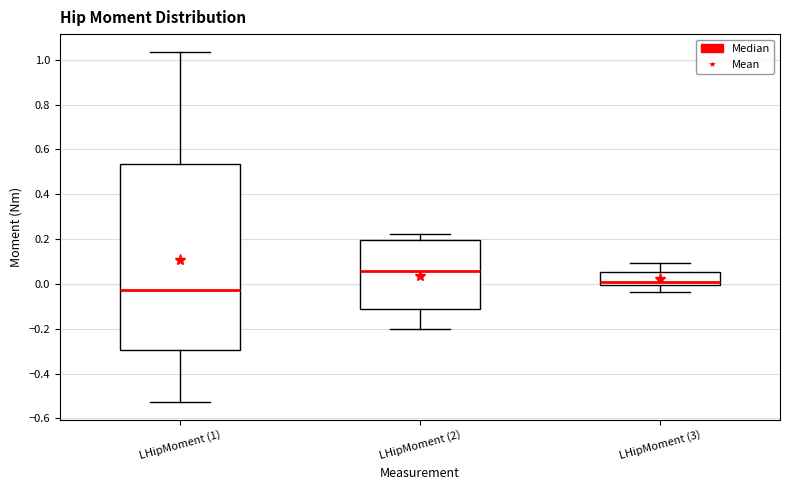

Reading left to right, read every box against the y-axis: the position of its median line, the range the box covers, and the ends of its whiskers. The values are not printed on the chart, so give them approximately, as read against the axis.

LHipMoment (1): median -0.02, box -0.30 to 0.54, whiskers -0.52 to 1.04
LHipMoment (2): median 0.06, box -0.12 to 0.20, whiskers -0.20 to 0.22
LHipMoment (3): median 0.00 (just above the box's lower edge), box 0.00 to 0.06, whiskers -0.04 to 0.10